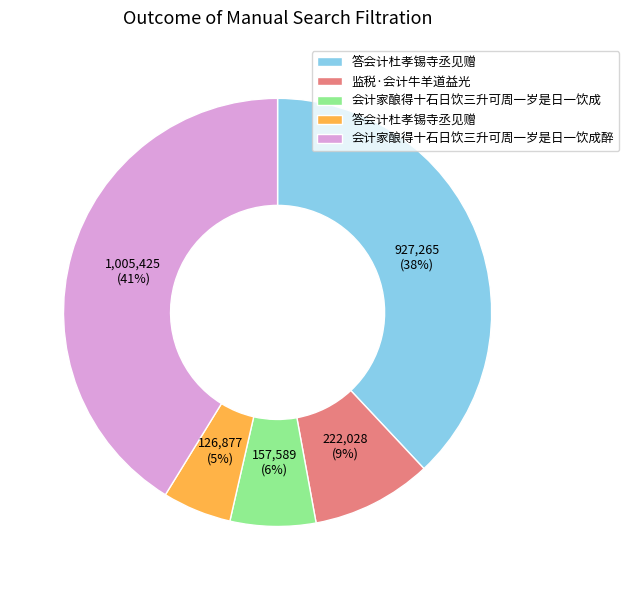

To the nearest percent, what is the average slice percentage?

20%